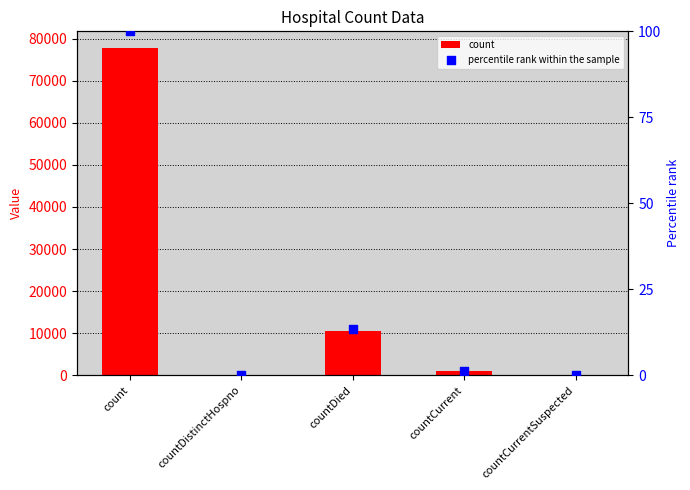

What are all the series names shown in the legend?

count, percentile rank within the sample